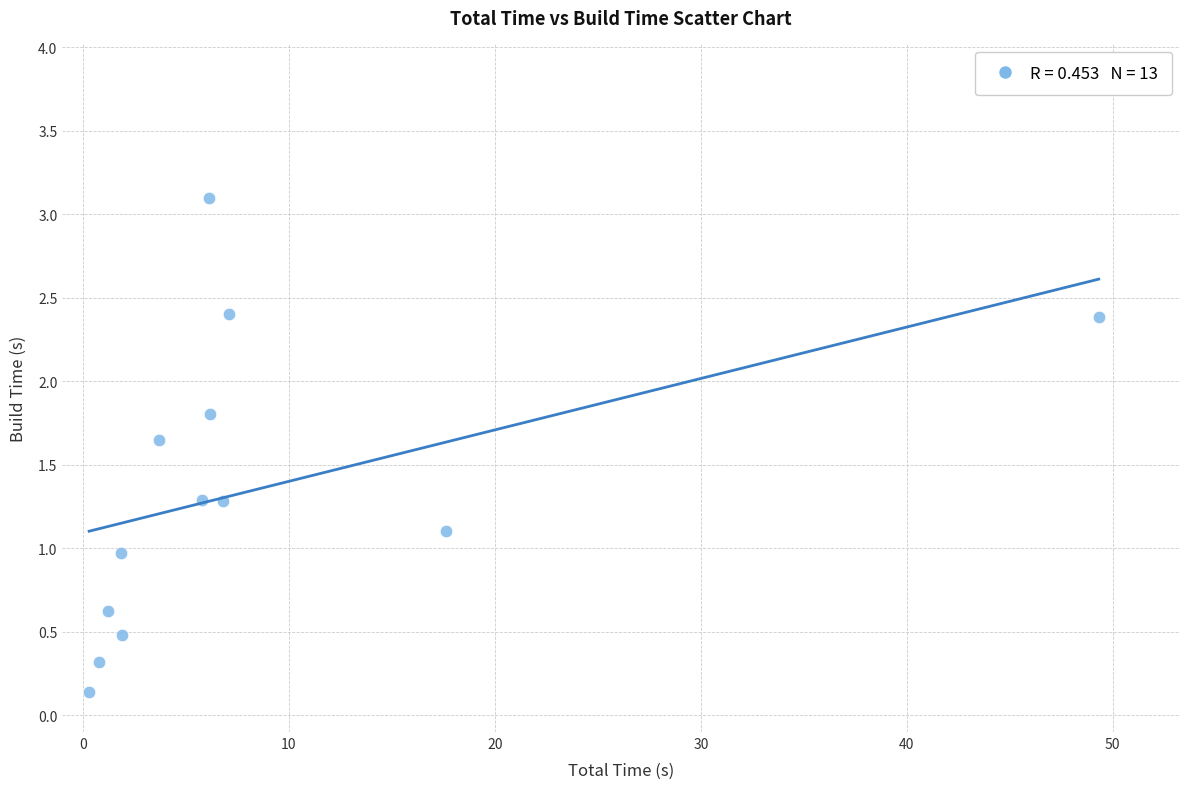

What is the range of Y values (max minus min)?

3.0